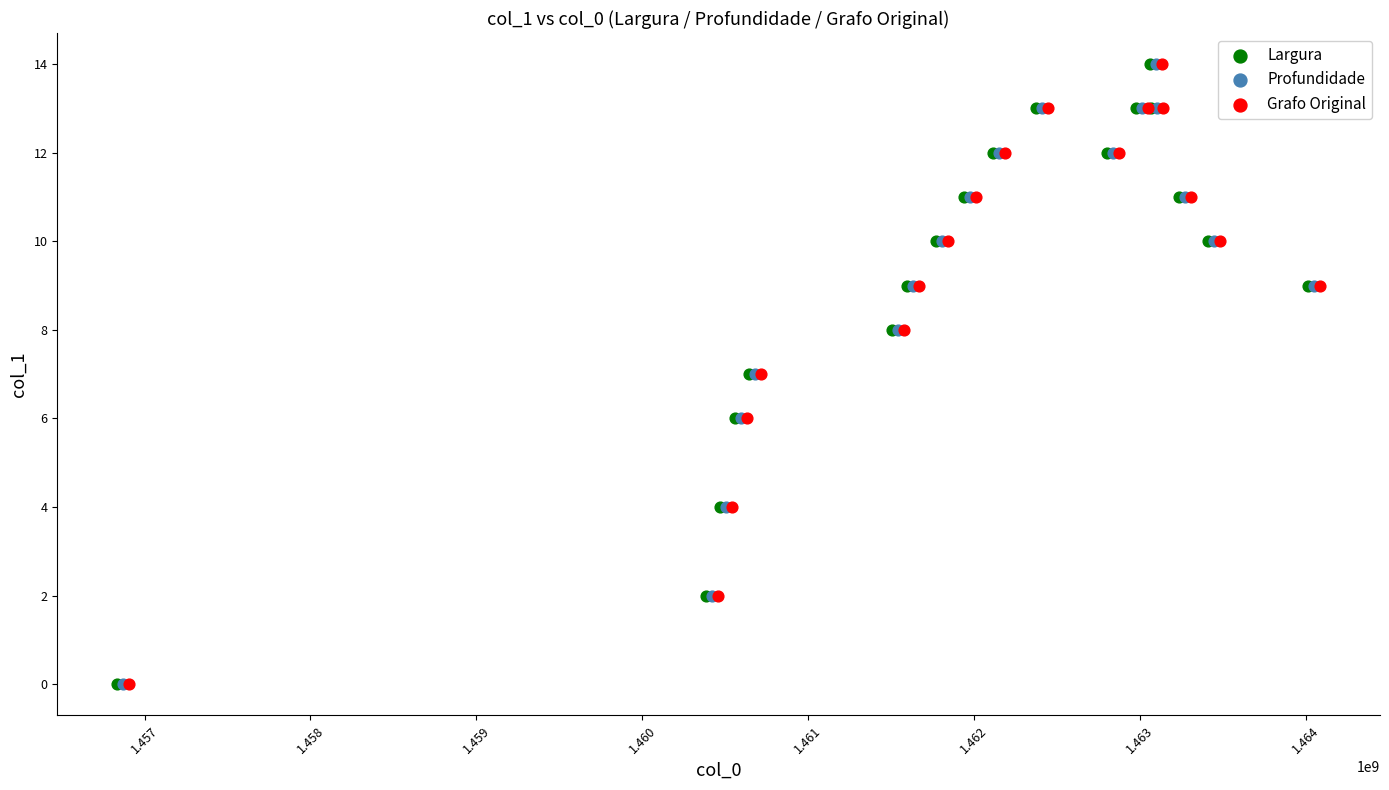

What are all the series names shown in the legend?

Largura, Profundidade, Grafo Original